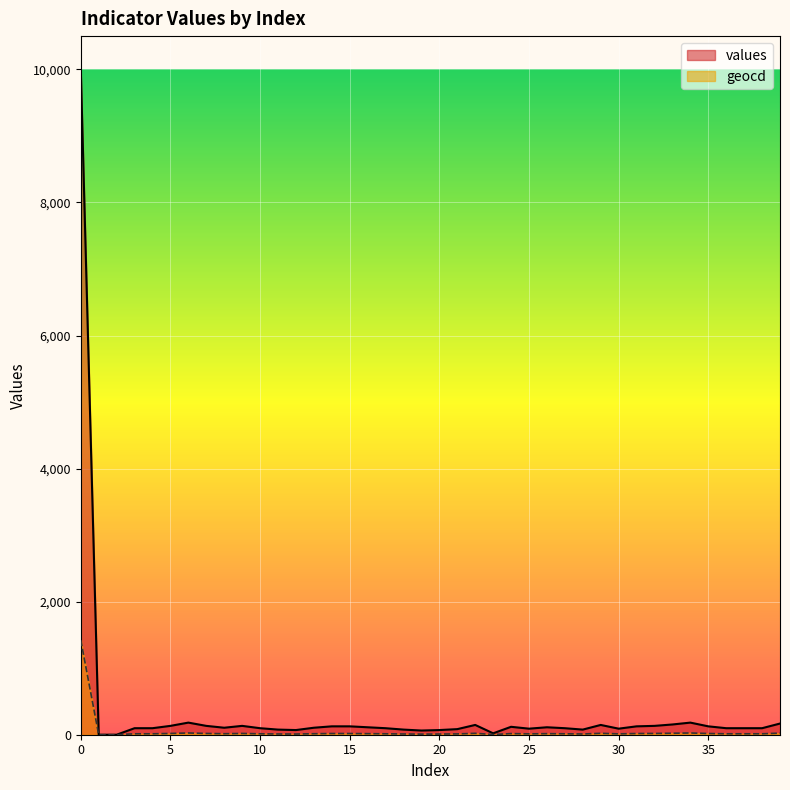

Is it true that geocd equals 639 at 1?

False